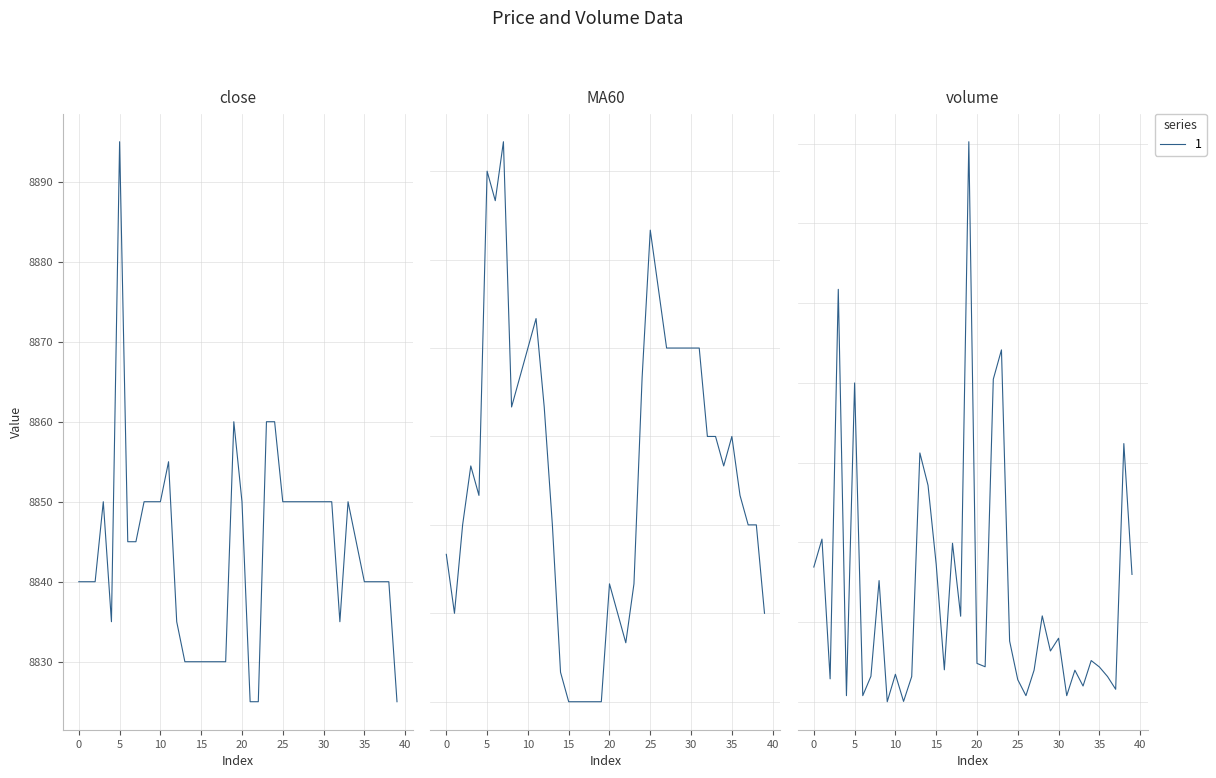

Which category has the lowest value across all series?

9